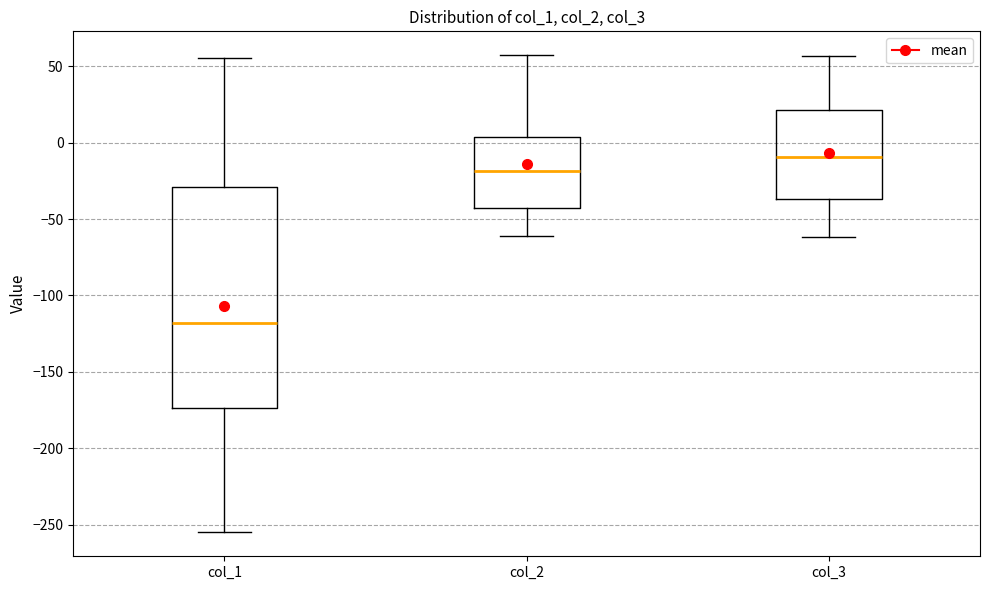

Comparing the boxes themselves (not the whiskers), which one is the tallest?

col_1